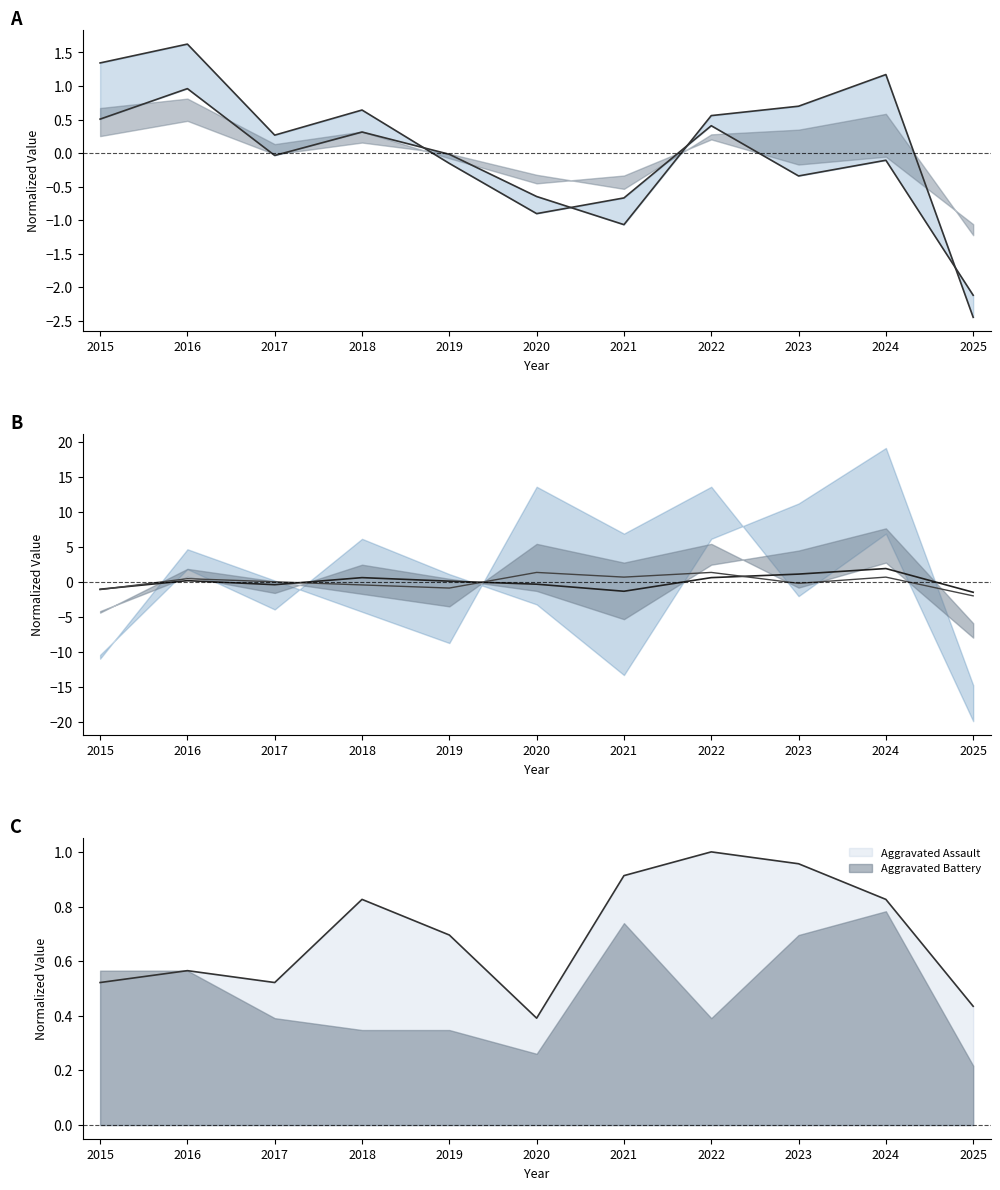

Which series has the largest total across all categories?

Aggravated Assault